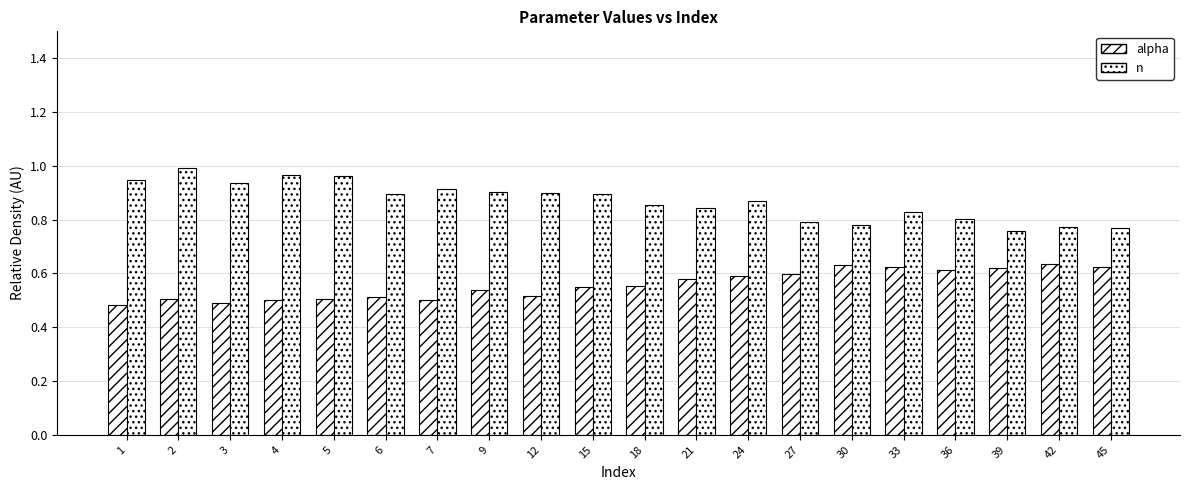

Does the chart contain stacked bars?

No